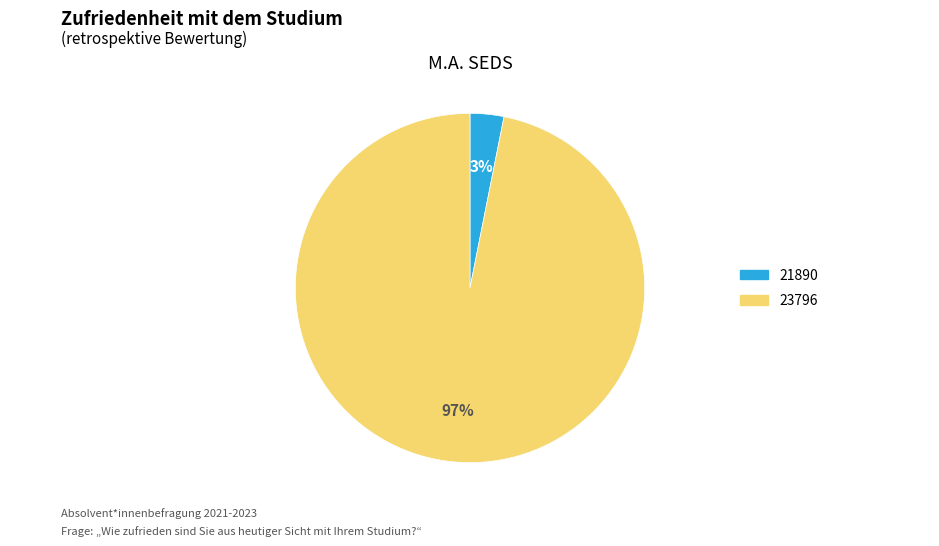

Which has a higher value, 23796 or 21890?

23796